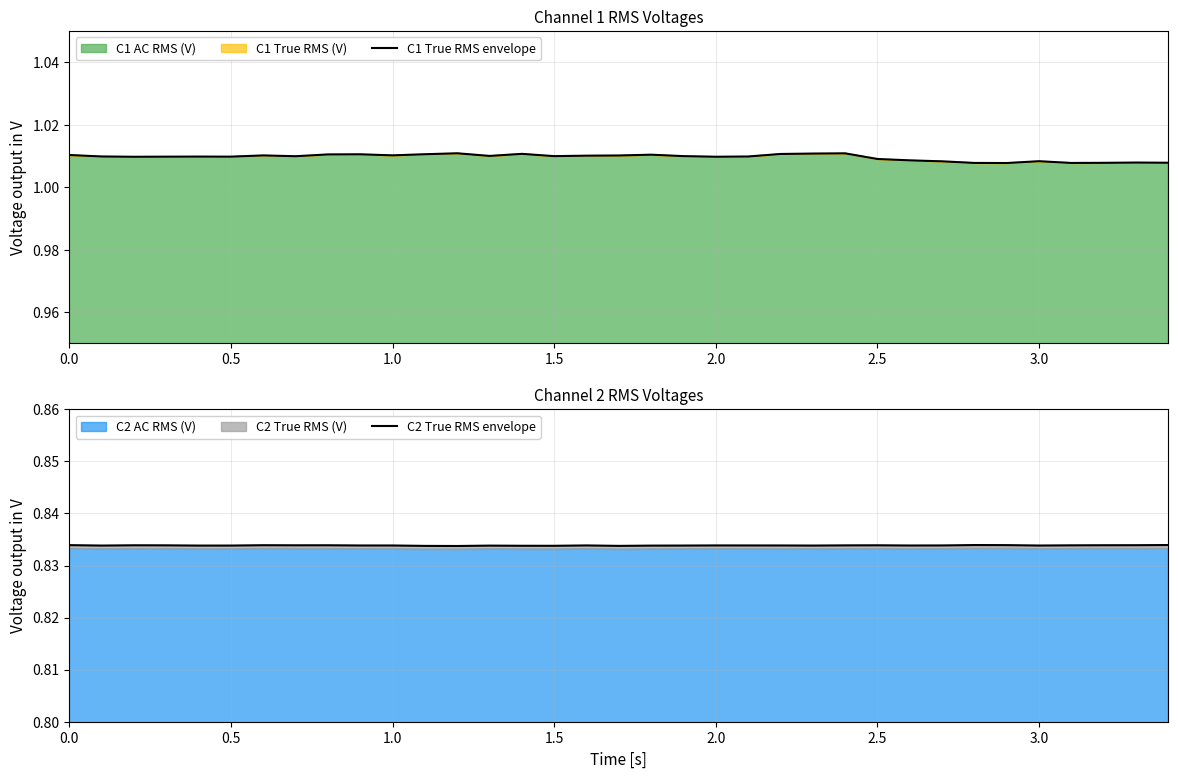

What is the approximate value of C1 True RMS envelope at 3.0?

1.0